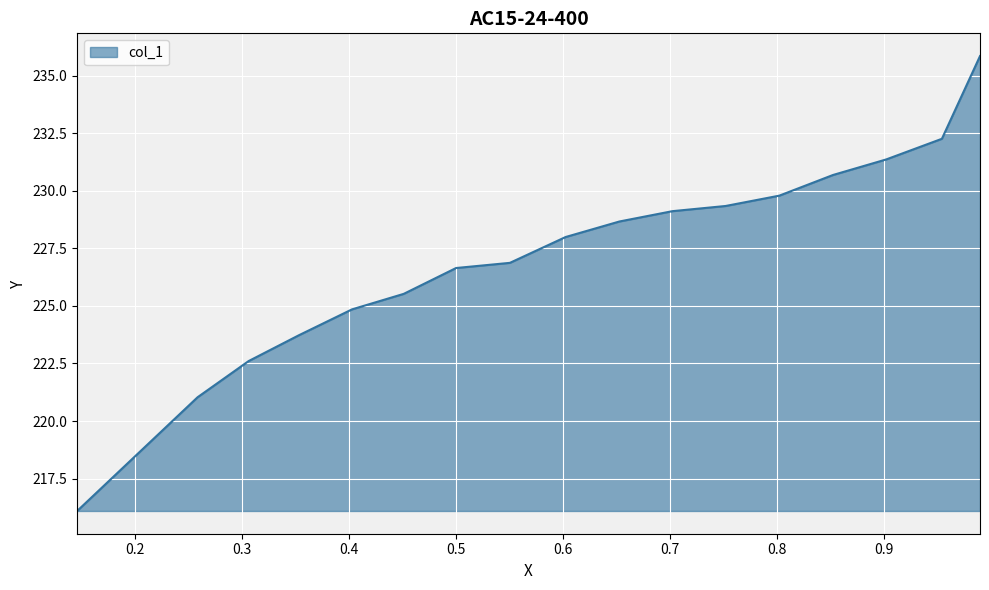

List the labels in order of value, smallest first.

0.146, 0.2585, 0.3062, 0.3532, 0.4028, 0.4511, 0.5, 0.5503, 0.6024, 0.6526, 0.7022, 0.7518, 0.802, 0.8522, 0.9018, 0.9539, 0.9895